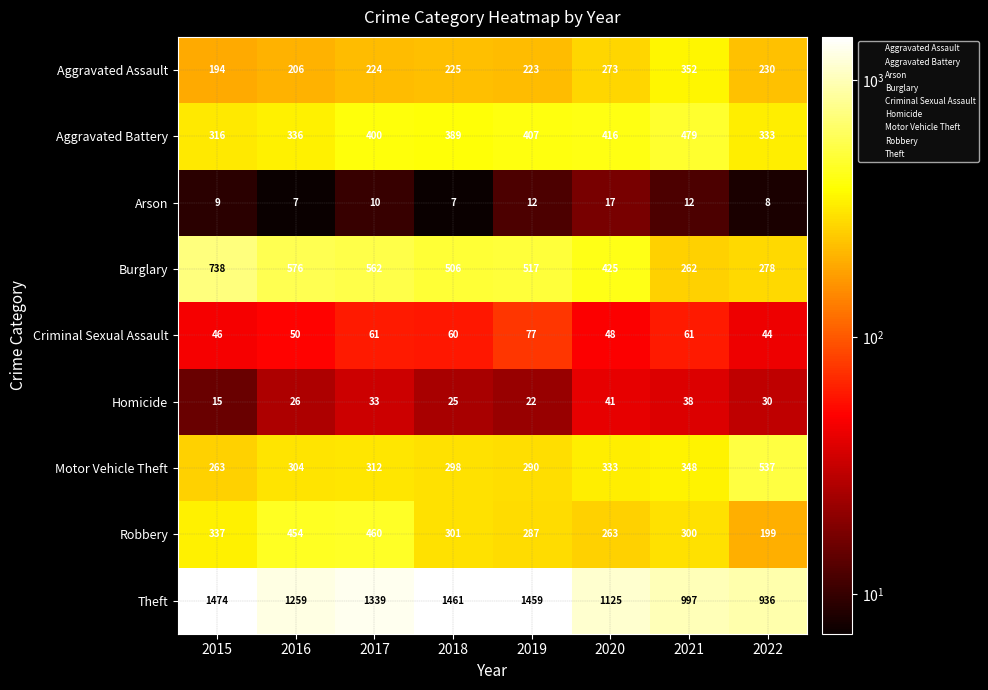

Which category has the highest value across all series?

2015